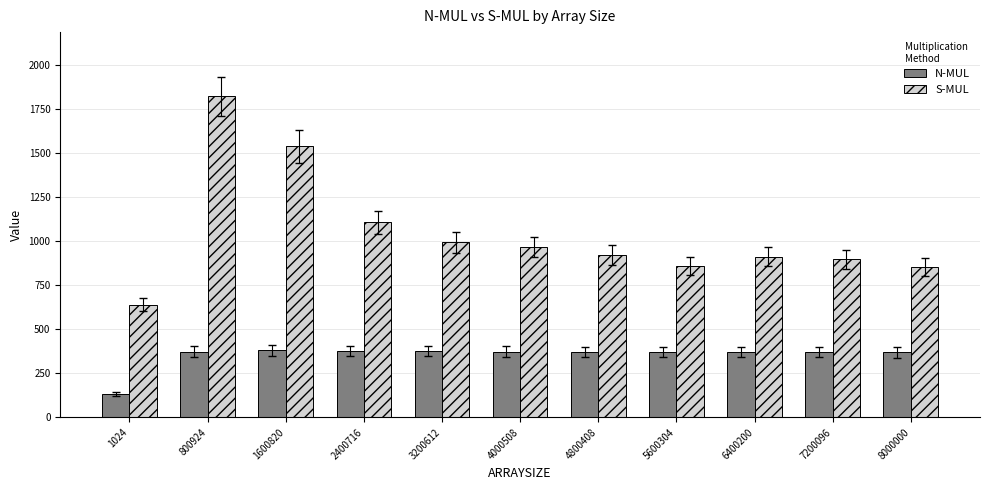

What is the average value of the N-MUL series?

351.3